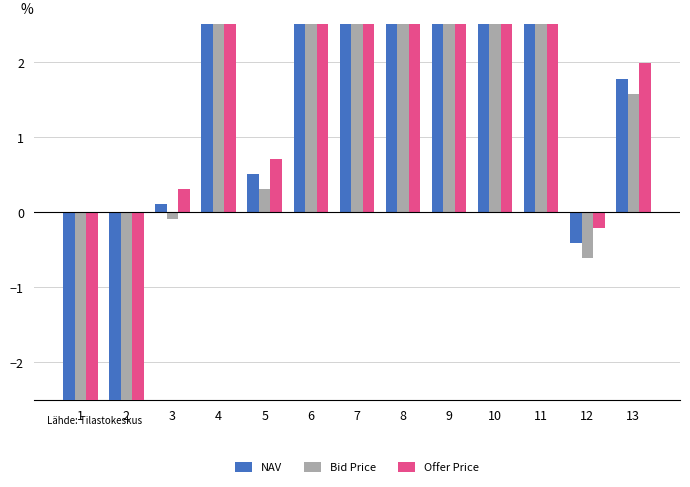

Rank the series at 1 from lowest to highest value.

Bid Price, NAV, Offer Price